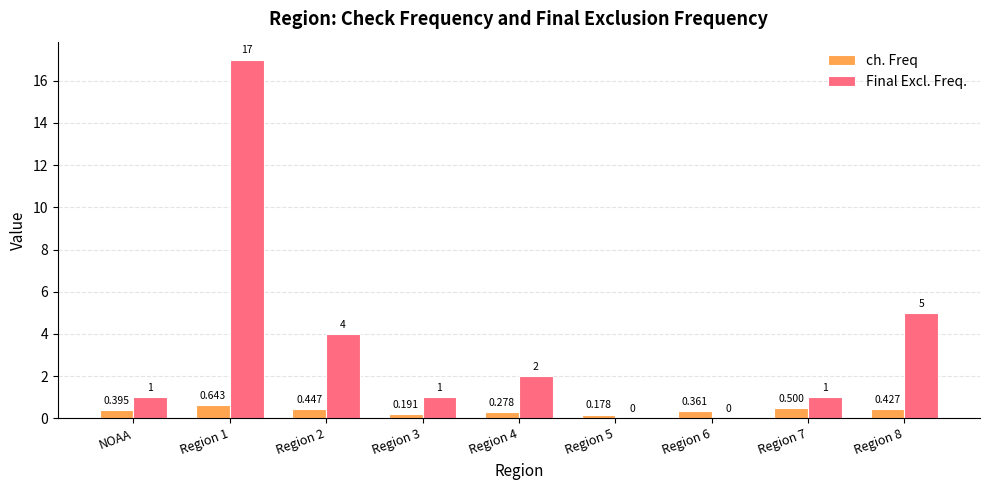

What is the sum of all ch. Freq values?

3.4